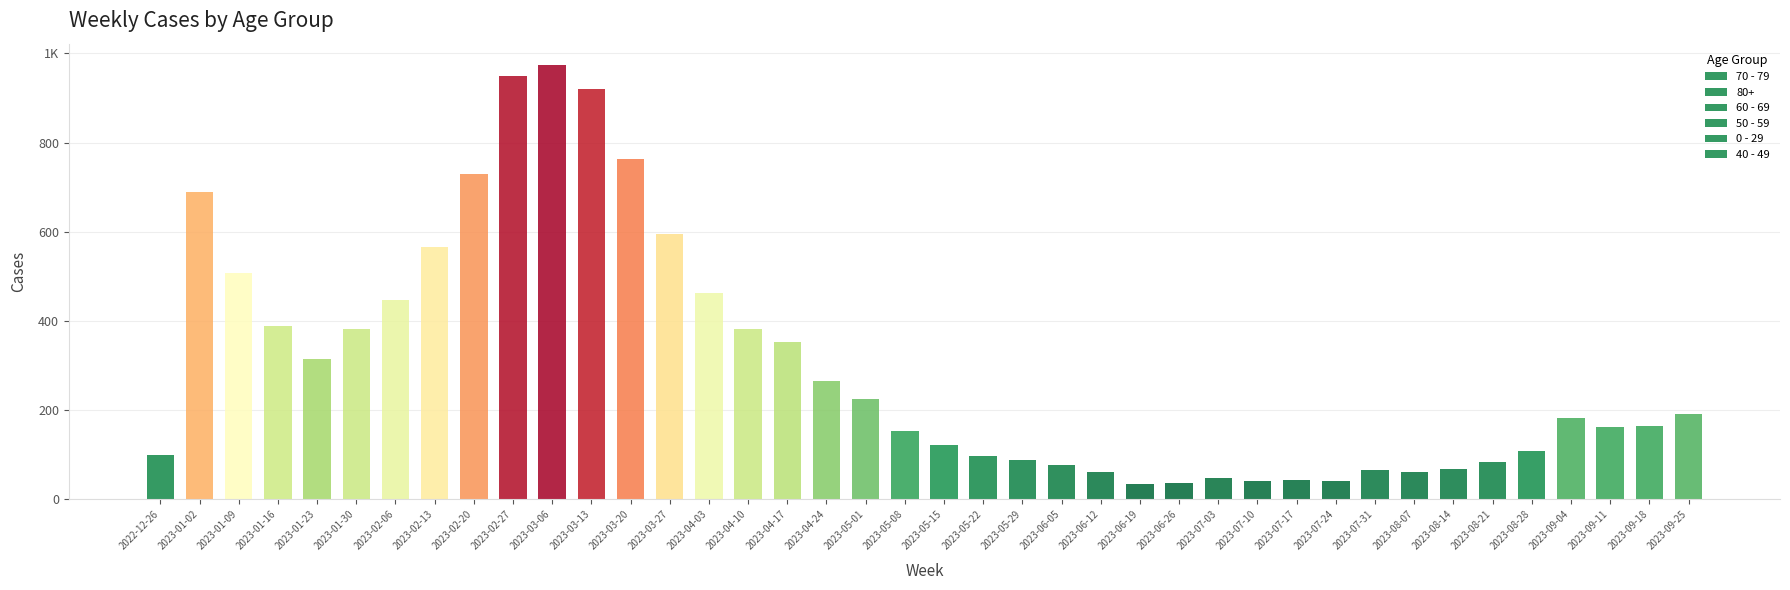

Rank the categories by 50 - 59 value from highest to lowest.

2023-02-27, 2023-03-06, 2023-03-13, 2023-03-20, 2023-02-20, 2023-01-02, 2023-03-27, 2023-01-16, 2023-02-13, 2023-01-09, 2023-01-30, 2023-02-06, 2023-04-17, 2023-04-10, 2023-01-23, 2023-04-03, 2023-04-24, 2023-05-08, 2023-09-04, 2023-09-25, 2023-05-01, 2023-08-21, 2023-09-11, 2023-07-31, 2023-09-18, 2023-05-15, 2023-05-22, 2023-06-05, 2023-06-12, 2023-06-26, 2023-08-28, 2022-12-26, 2023-05-29, 2023-08-07, 2023-07-17, 2023-07-03, 2023-07-10, 2023-06-19, 2023-07-24, 2023-08-14